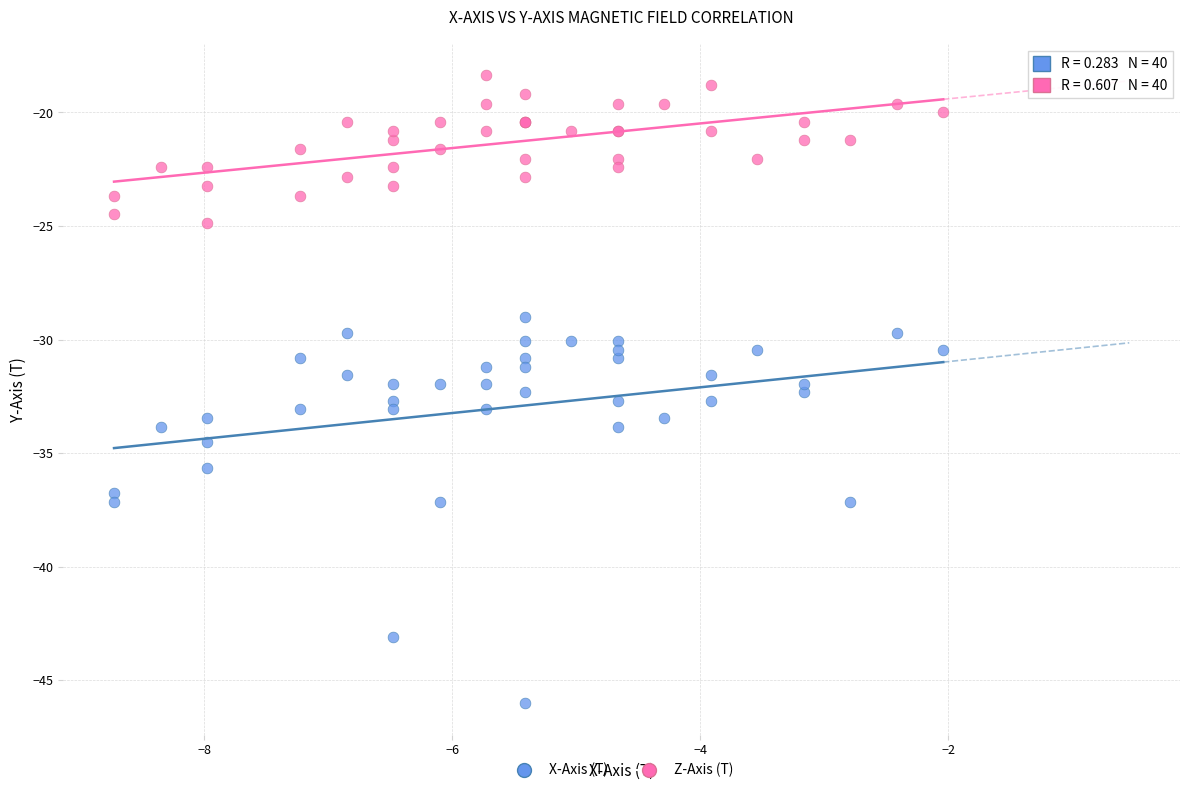

Which series has the largest Y range (max minus min)?

X-Axis (T)